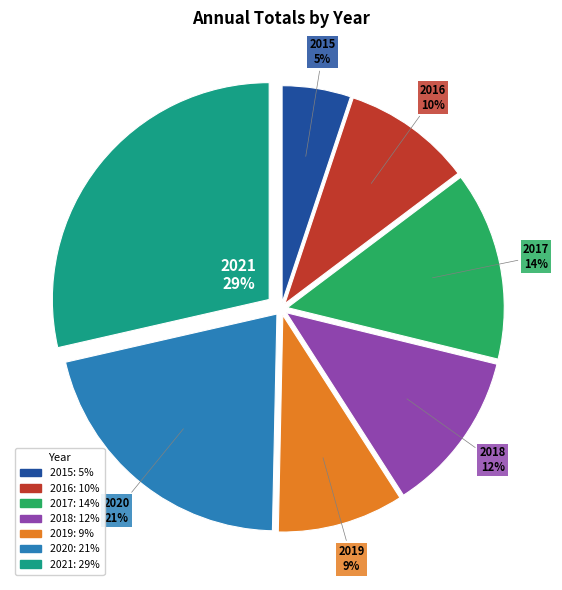

Is there a majority slice in this chart?

No